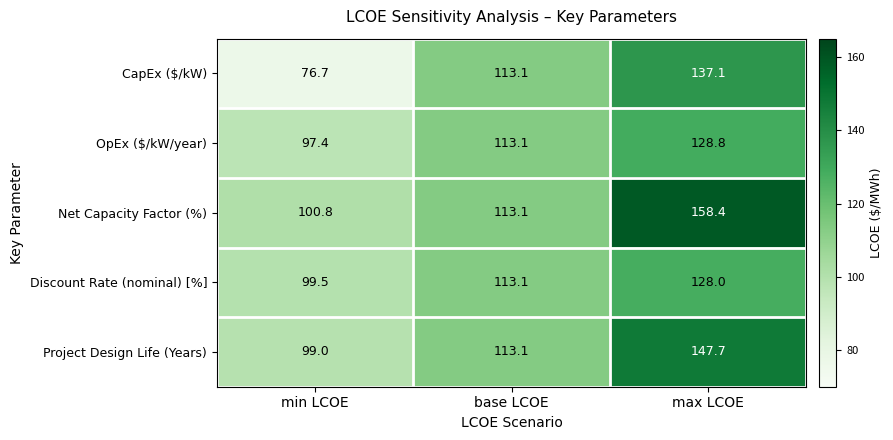

Which series has the largest range (max minus min)?

CapEx ($/kW)